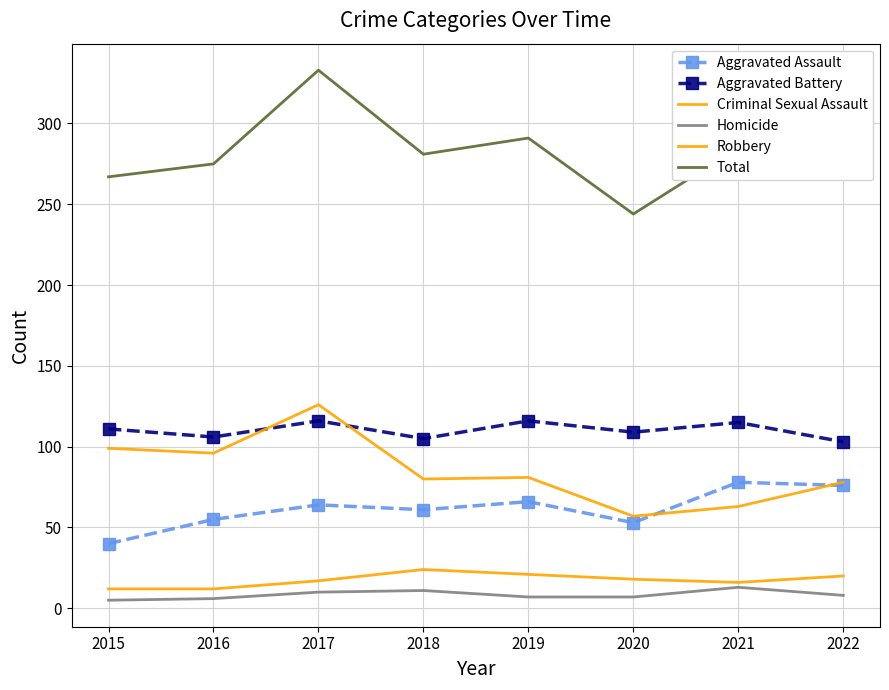

True or false: Homicide and Aggravated Assault cross at least once.

False